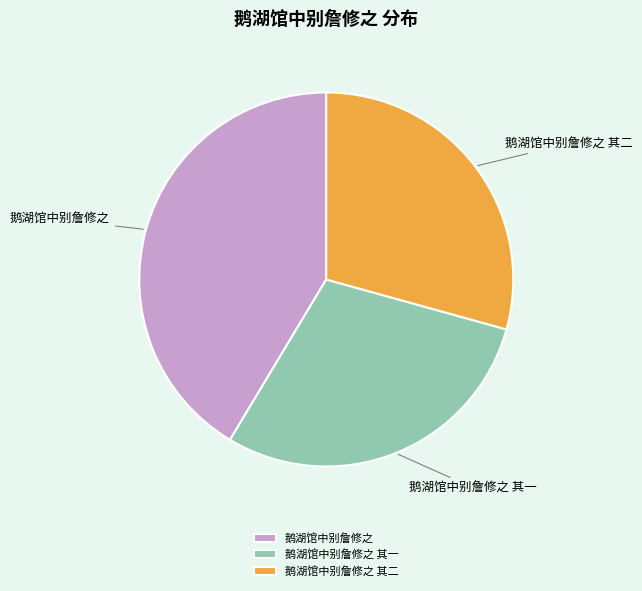

Is it true that 鹅湖馆中别詹修之 其一 is 29% of the pie?

True